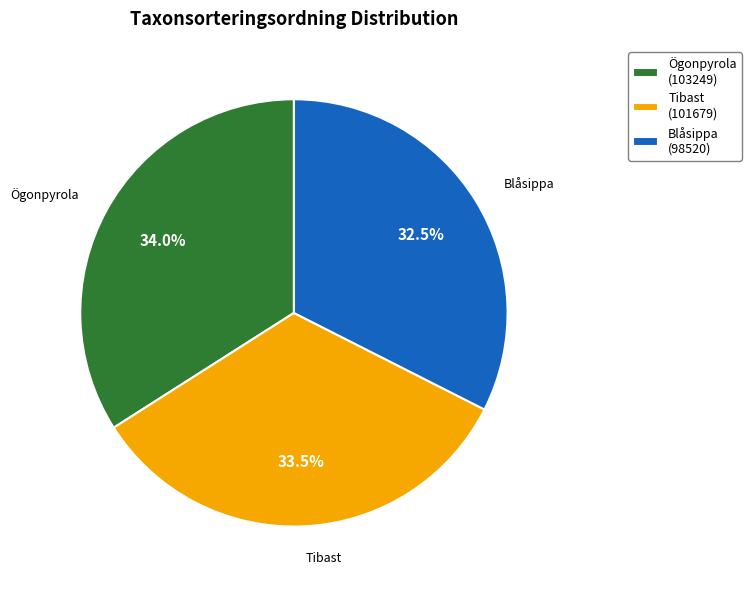

How many slices are in this pie chart?

3